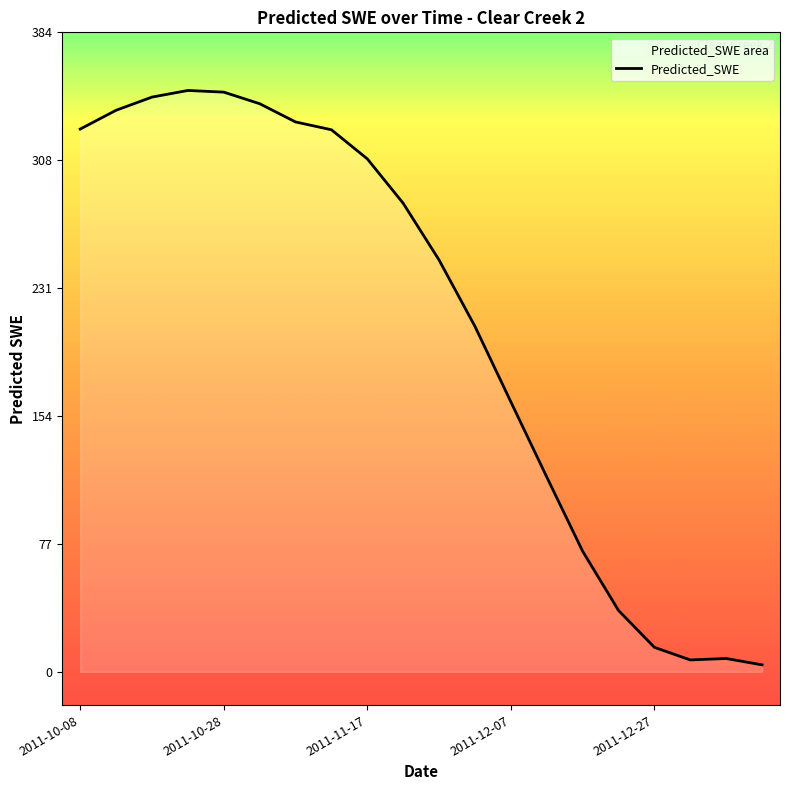

True or false: the data has more than 2 interior local peaks.

False